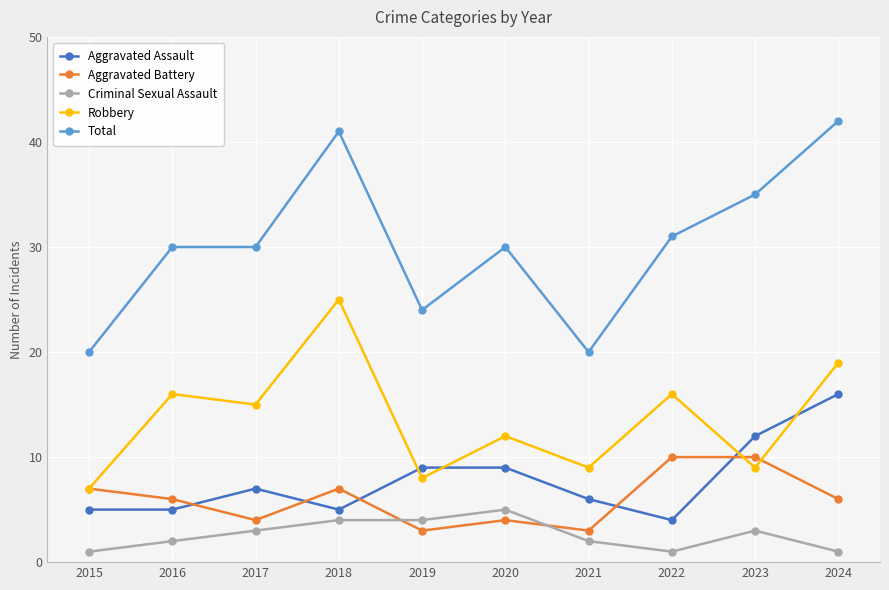

True or false: Aggravated Battery has more than 1 interior local peaks.

True